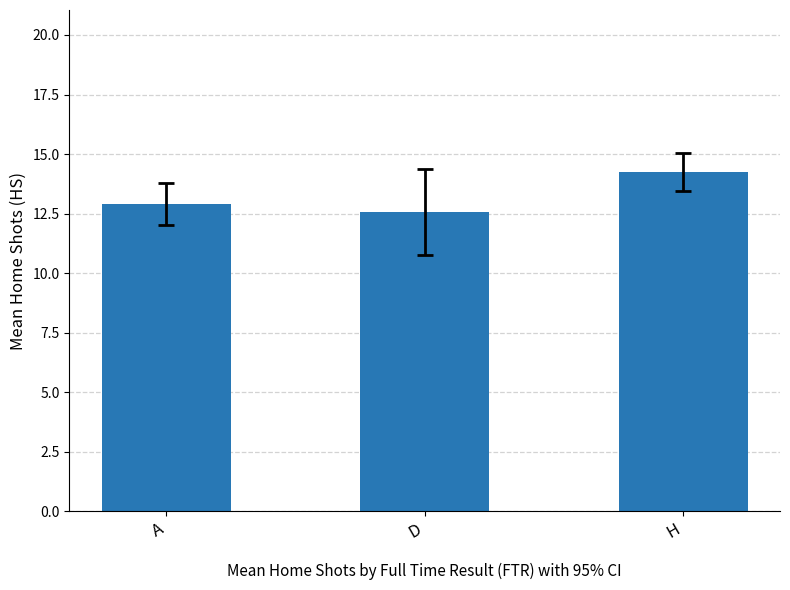

What is the sum of all values?

39.7